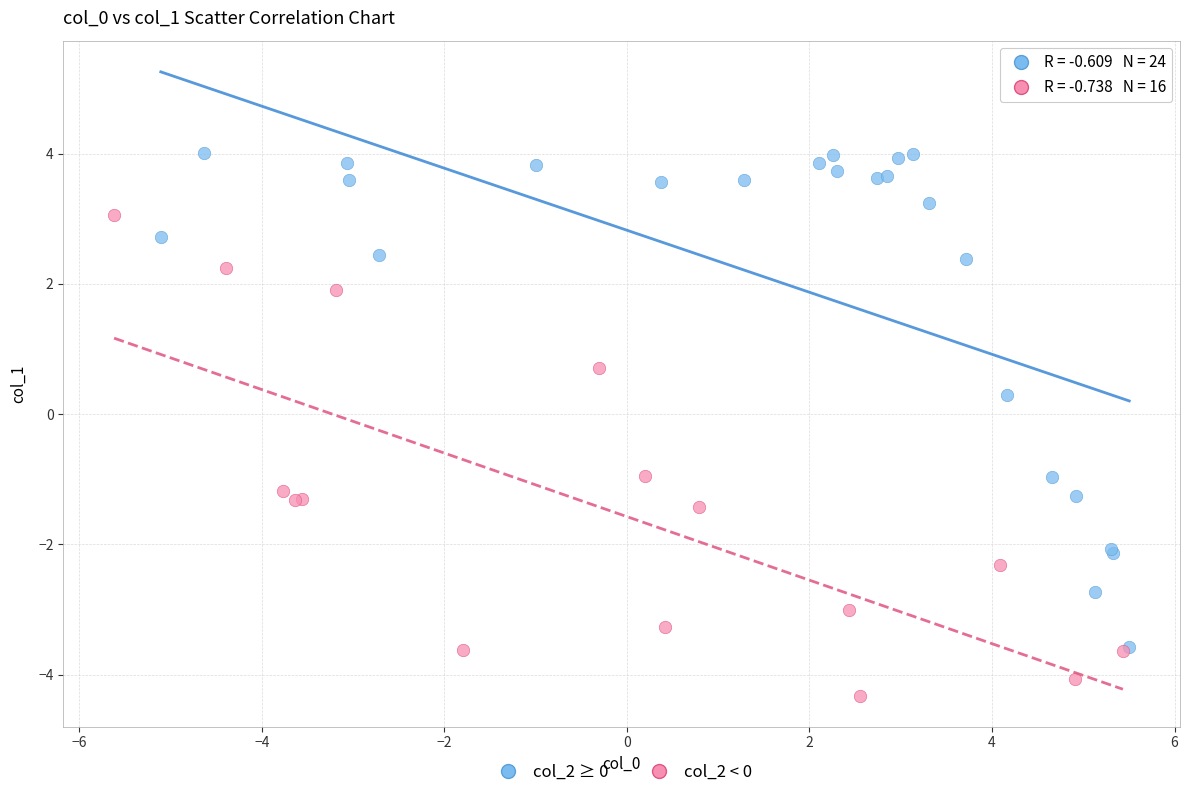

Which series contains the lowest Y value?

col_2 < 0